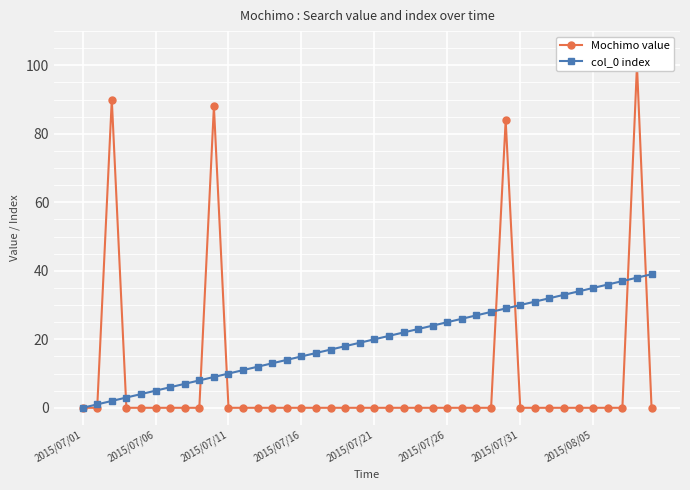

Which series has the largest range (max minus min)?

Mochimo value